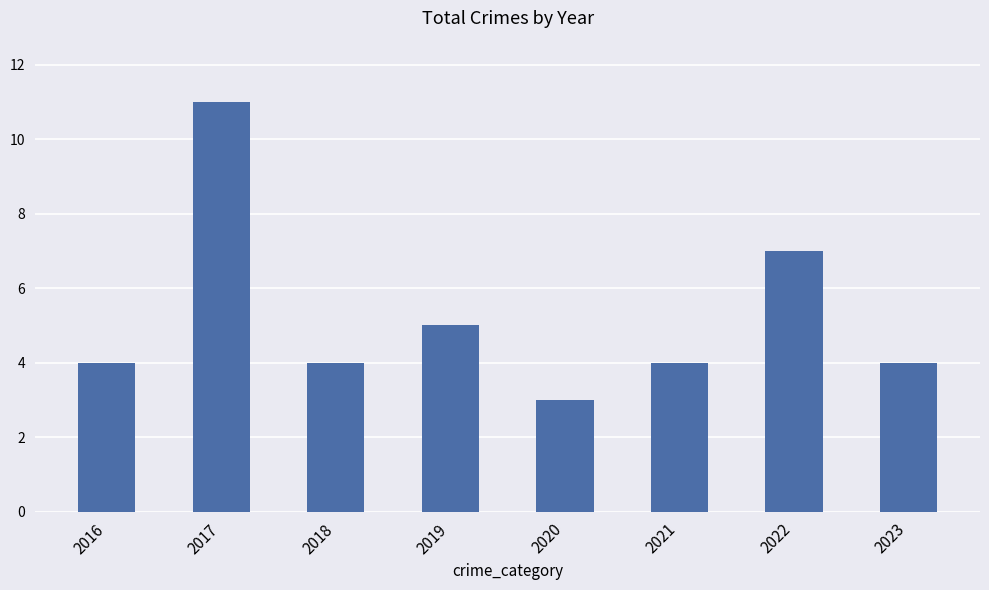

What is the smallest value displayed?

3